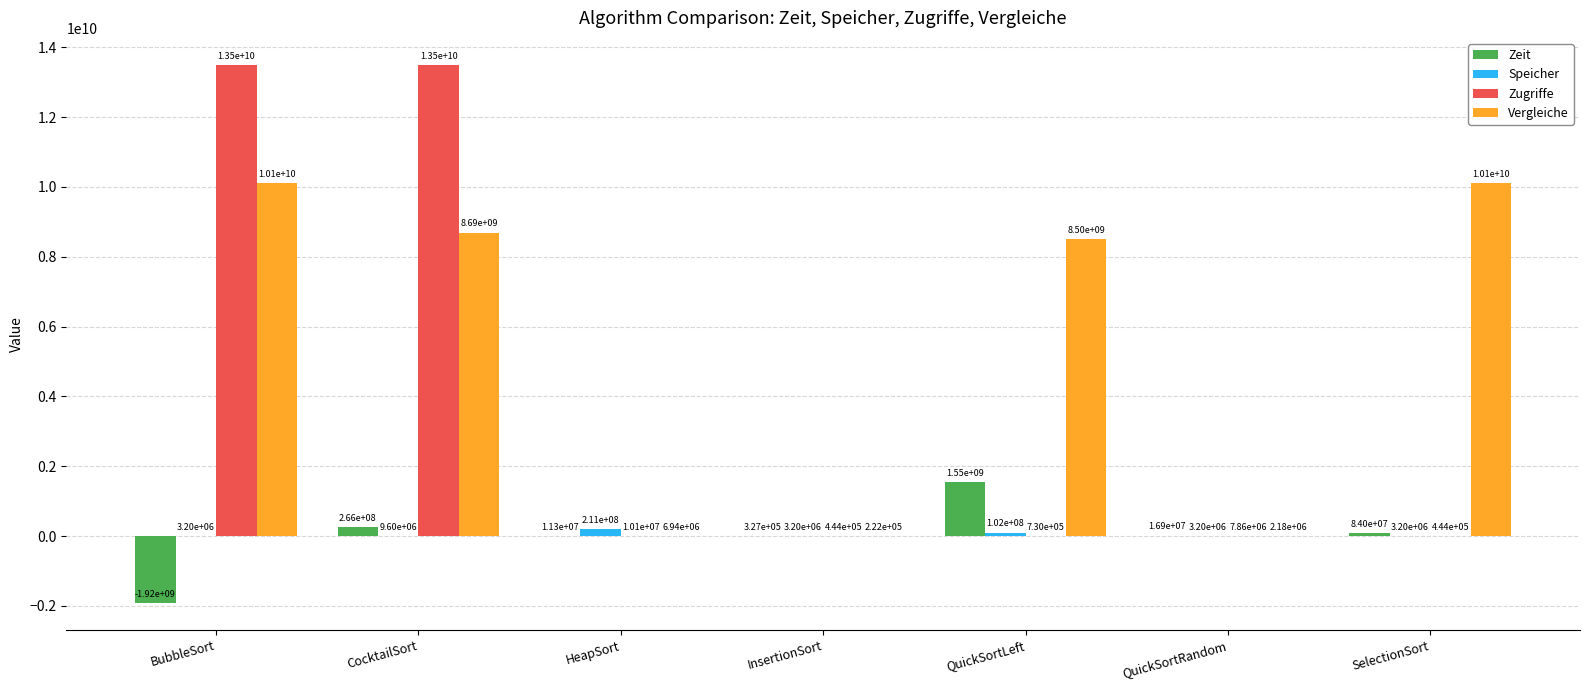

What is the highest value of the Vergleiche series?

10100889000